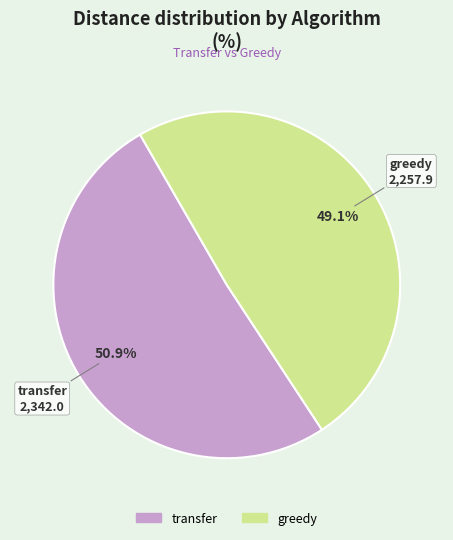

How many slices are in this pie chart?

2